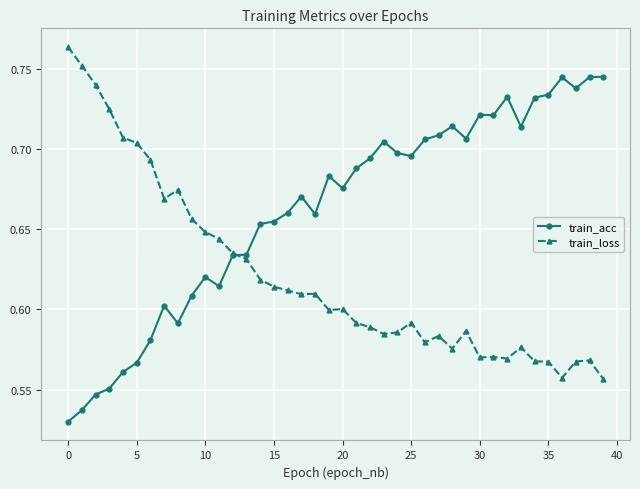

Count the train_loss values in the range 0 to 1.

40